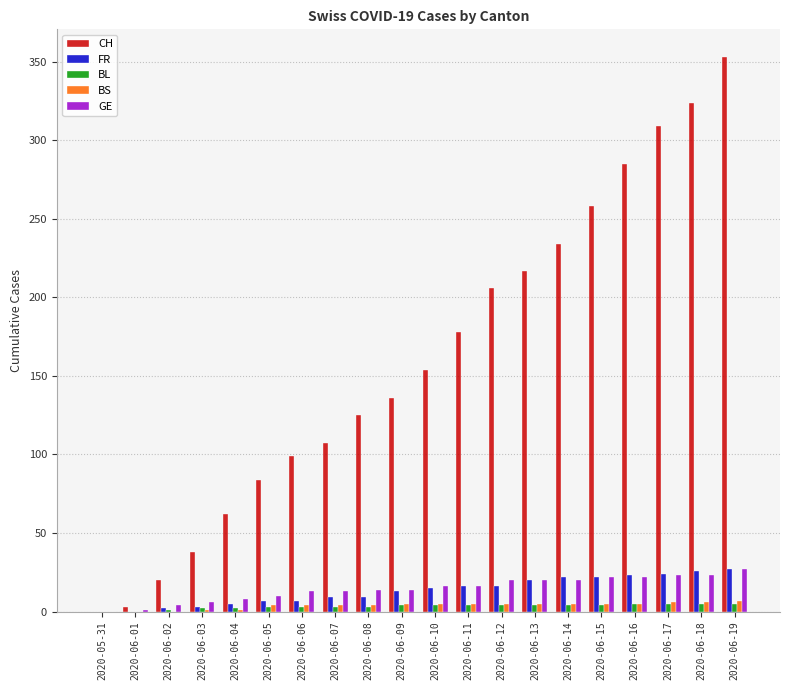

The GE series shows 14 at 2020-06-08. True or false?

True